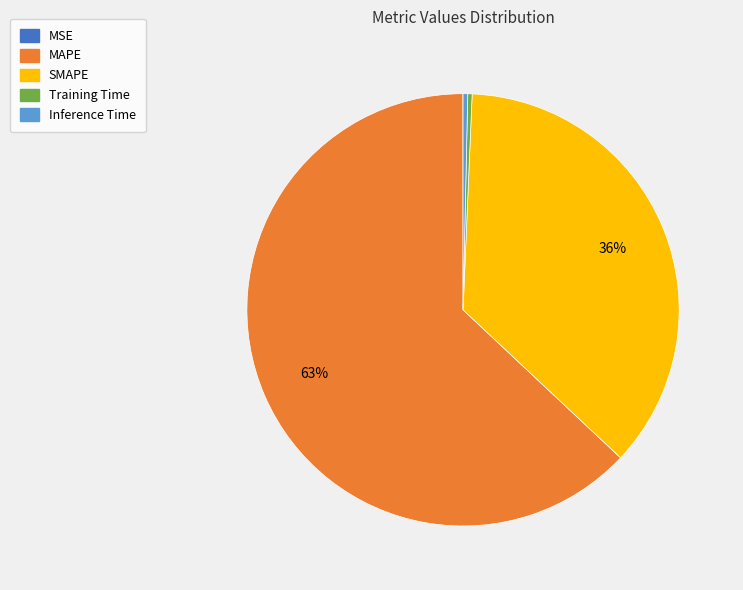

True or false: SMAPE accounts for 36% of the total.

True